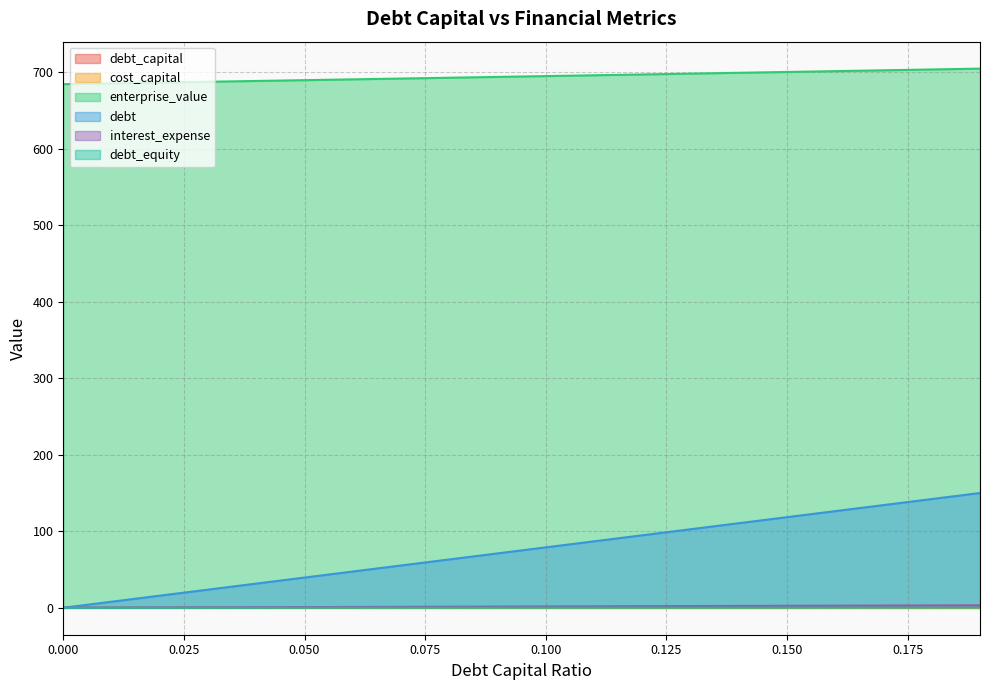

How many values in debt are above zero?

19